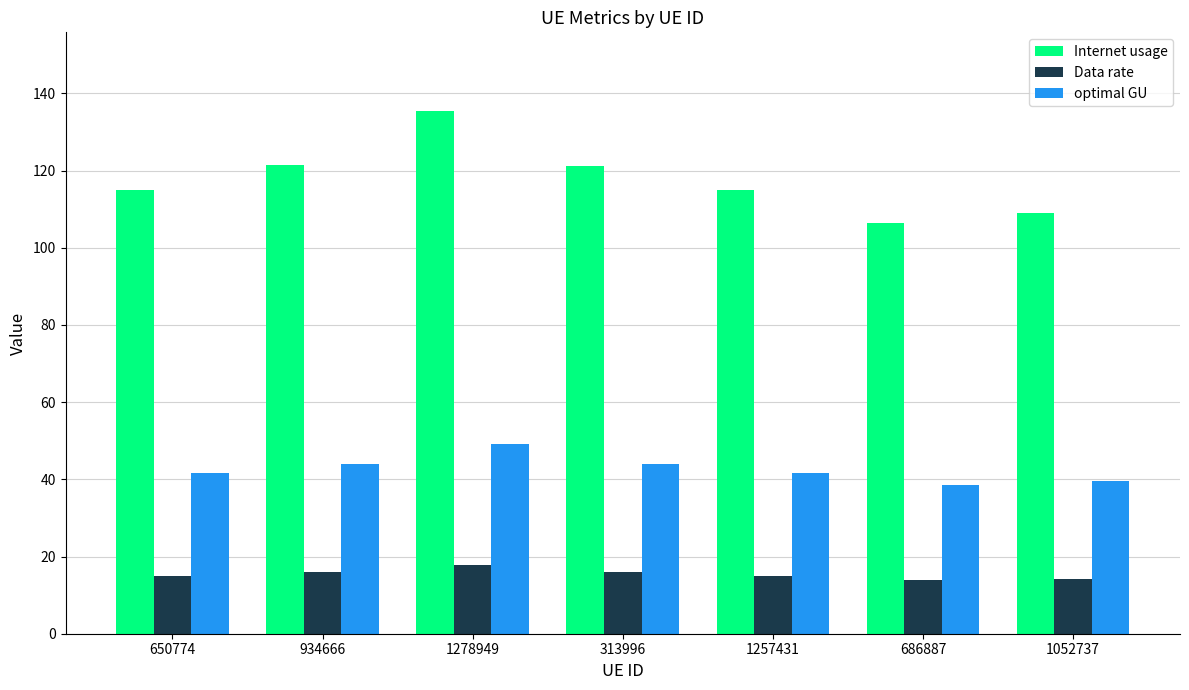

What is the total value across all series at 313996?

181.1